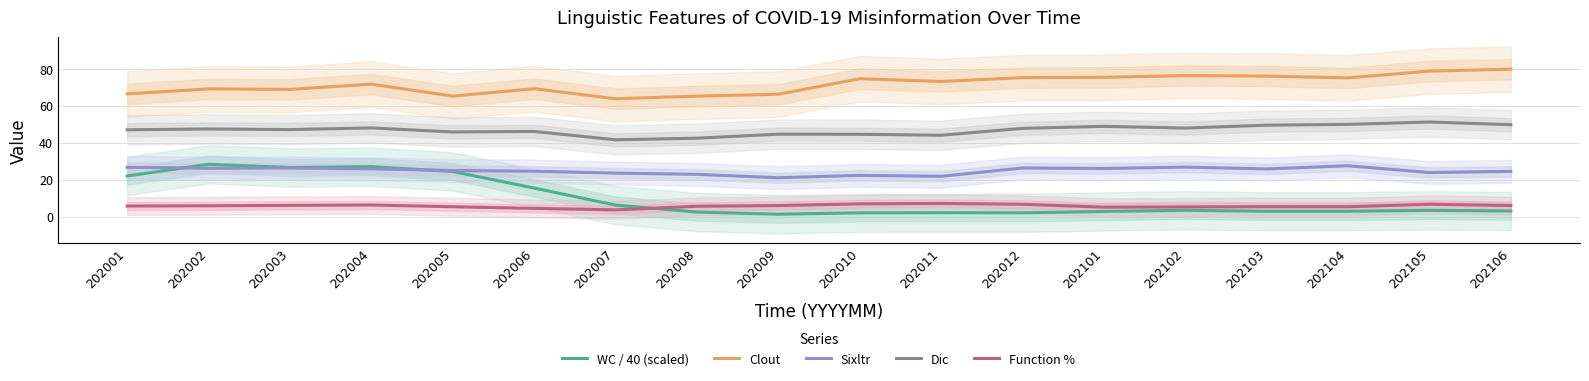

In Clout, how many points are lower than both neighbors (excluding endpoints)?

5